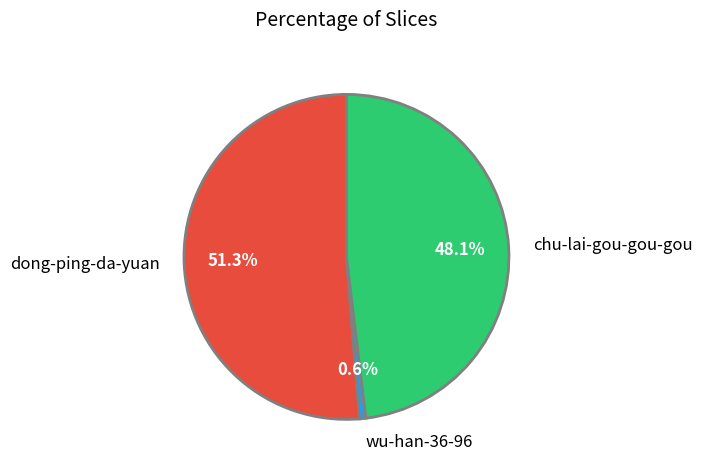

Combined, what portion of the pie is chu-lai-gou-gou-gou and wu-han-36-96?

48.7%